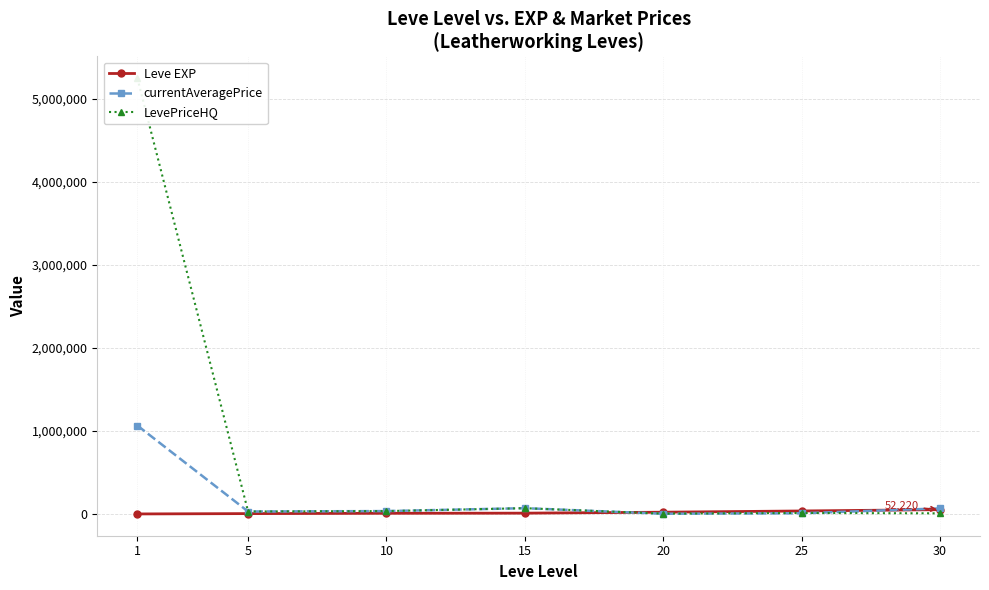

What is the value of the LevePriceHQ point at the 7th from the left?

8000.0